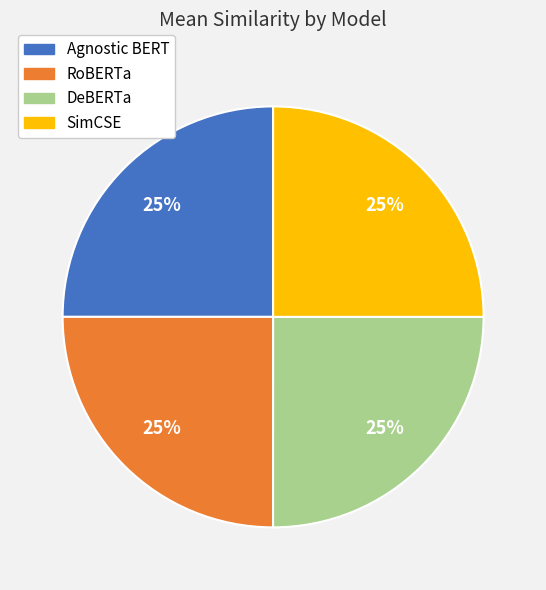

To the nearest percent, what percentage of the pie is Agnostic BERT?

25%